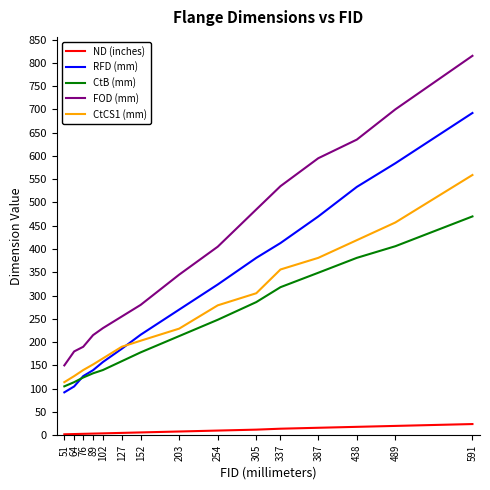

What is the average value of the CtB (mm) series?

241.6